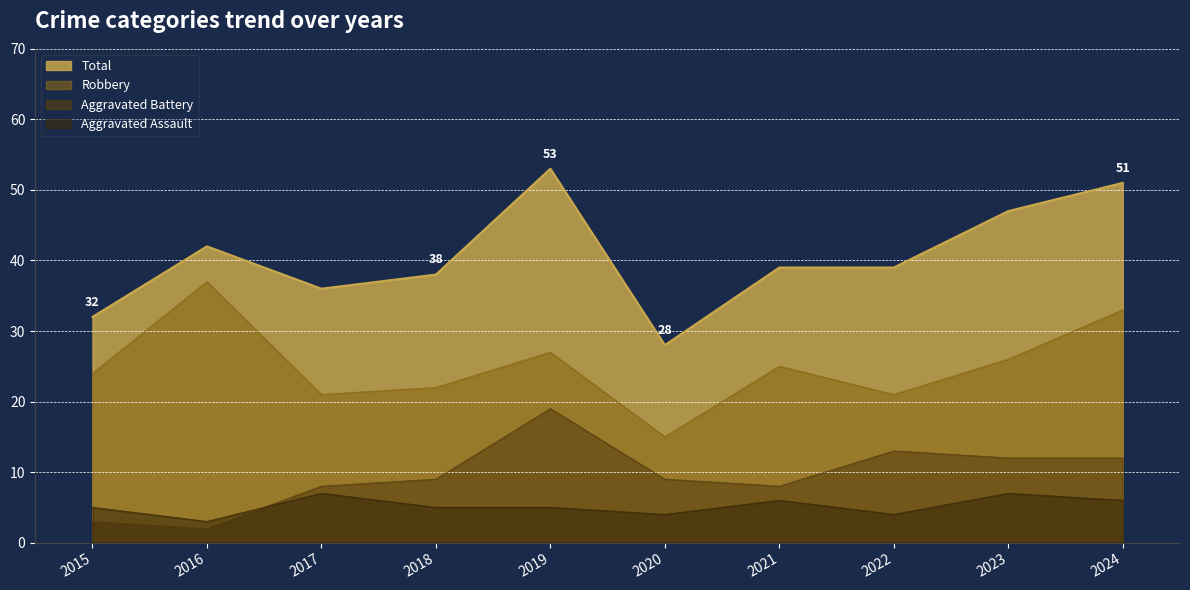

What is the sum of the Aggravated Assault values at 2015 and 2019?

10